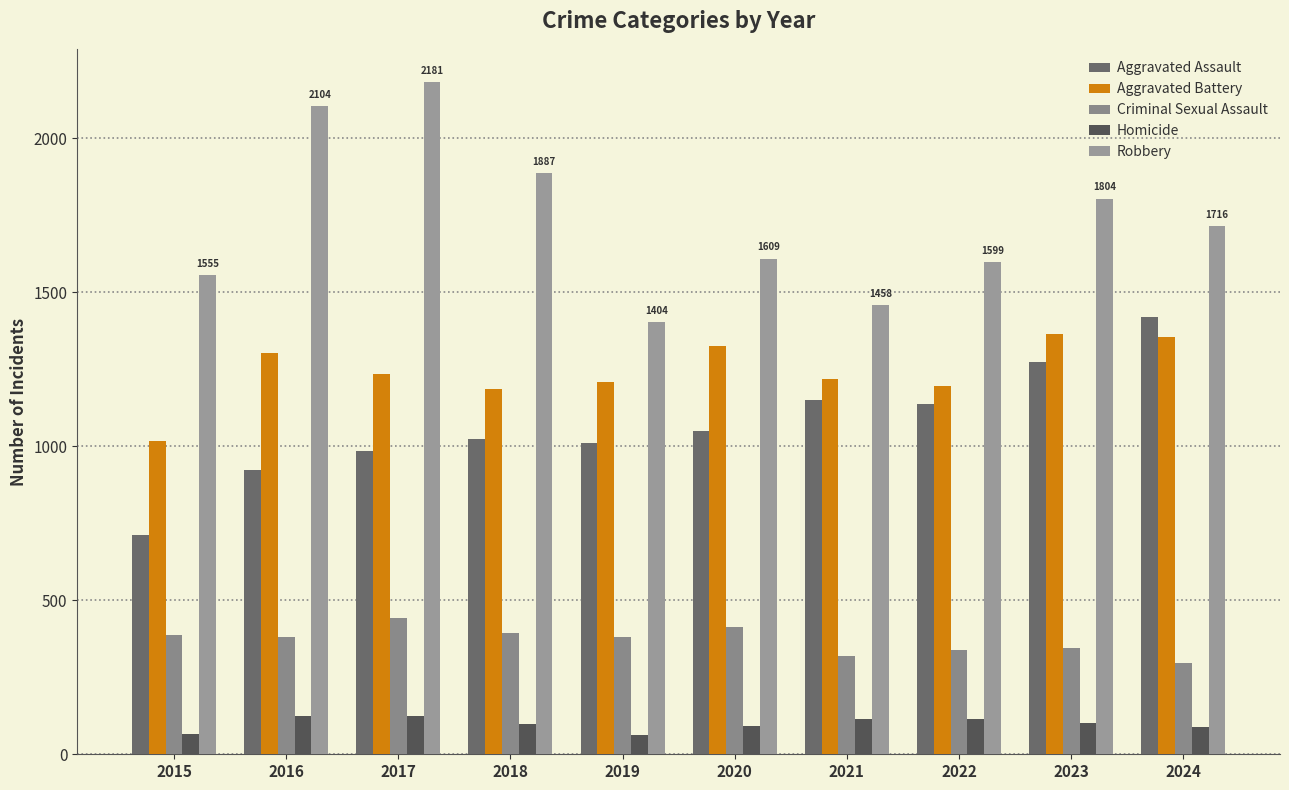

What is the difference between the highest and lowest values at 2016?

1979